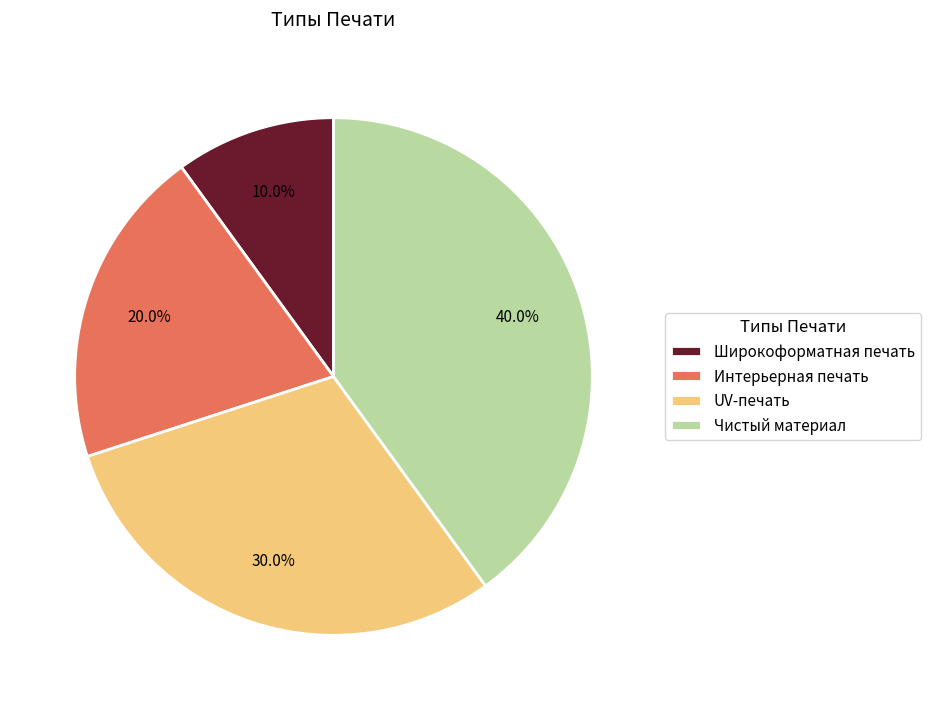

What percentage is the Чистый материал slice, to the nearest percent?

40%